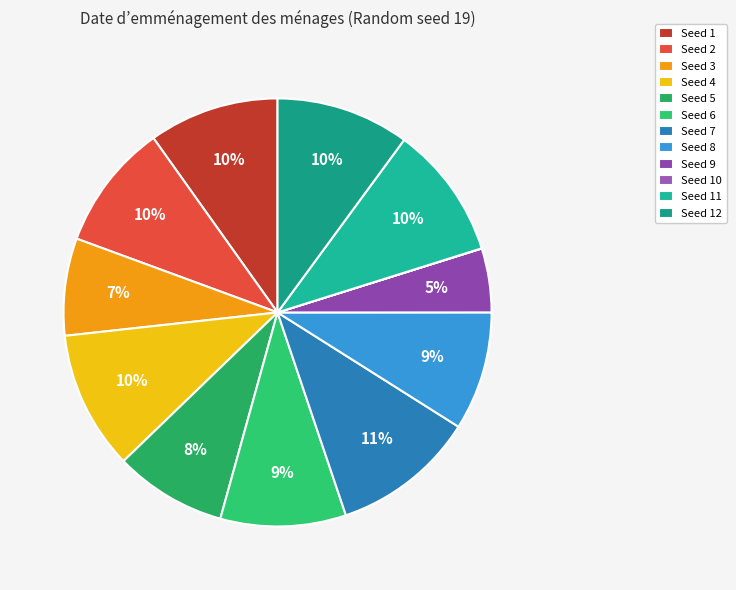

Count the number of slices in the pie.

12